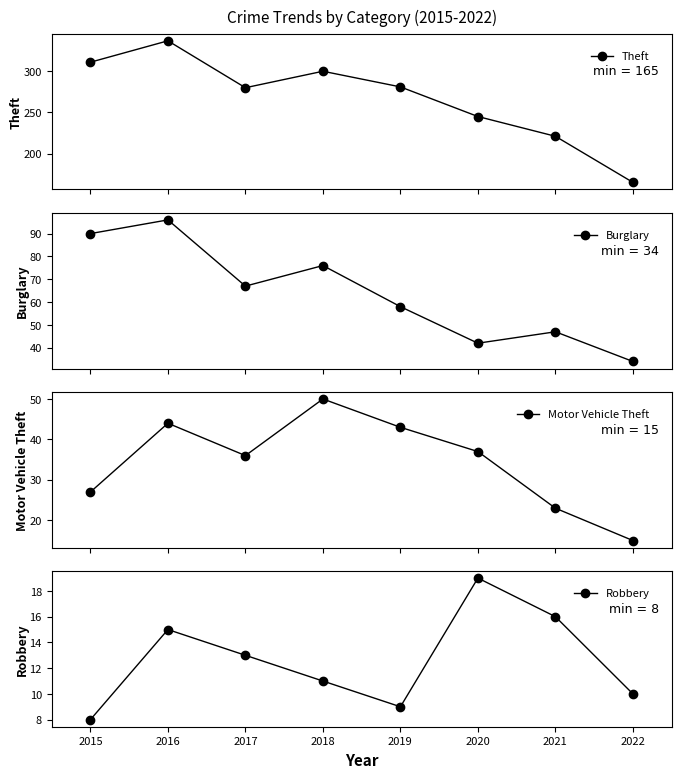

Reading right to left, what are all the values shown in this chart?

Theft: 165	221	245	281	300	280	337	311
Burglary: 34	47	42	58	76	67	96	90
Motor Vehicle Theft: 15	23	37	43	50	36	44	27
Robbery: 10	16	19	9	11	13	15	8